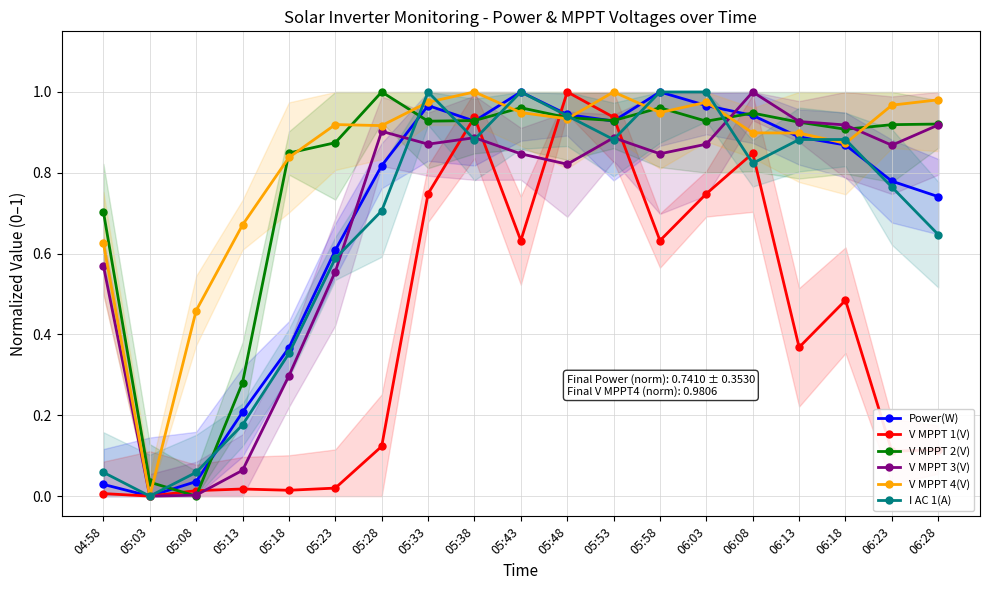

Which category has the lowest value in the Power(W) series?

05:03